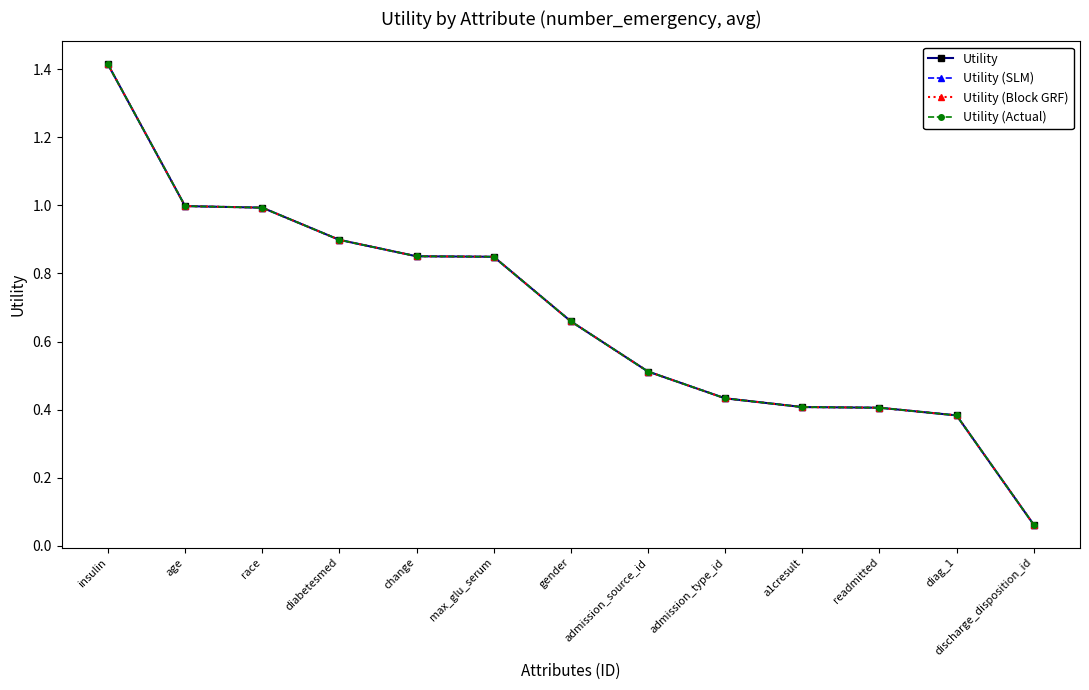

Is this an area chart (filled region under the line)?

No